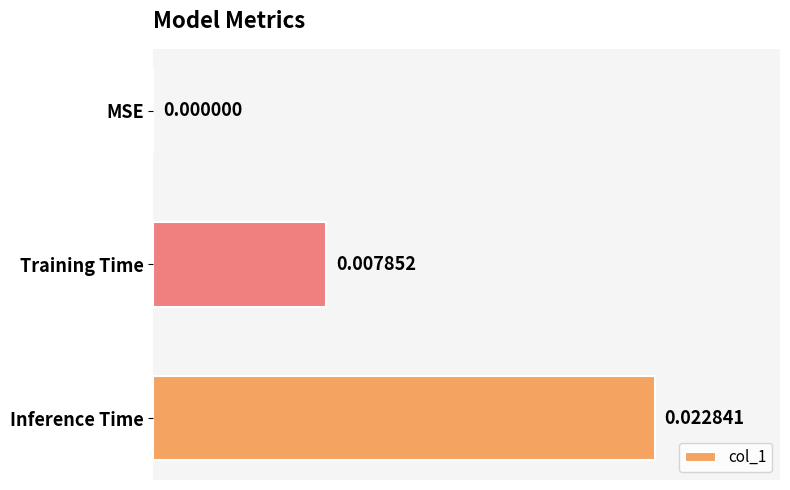

At which label is the value closest to 0?

MSE